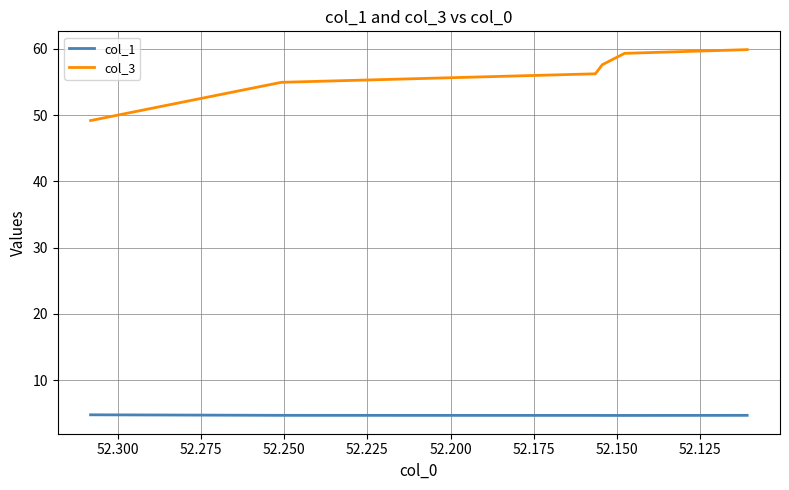

How many series are shown in this chart?

2